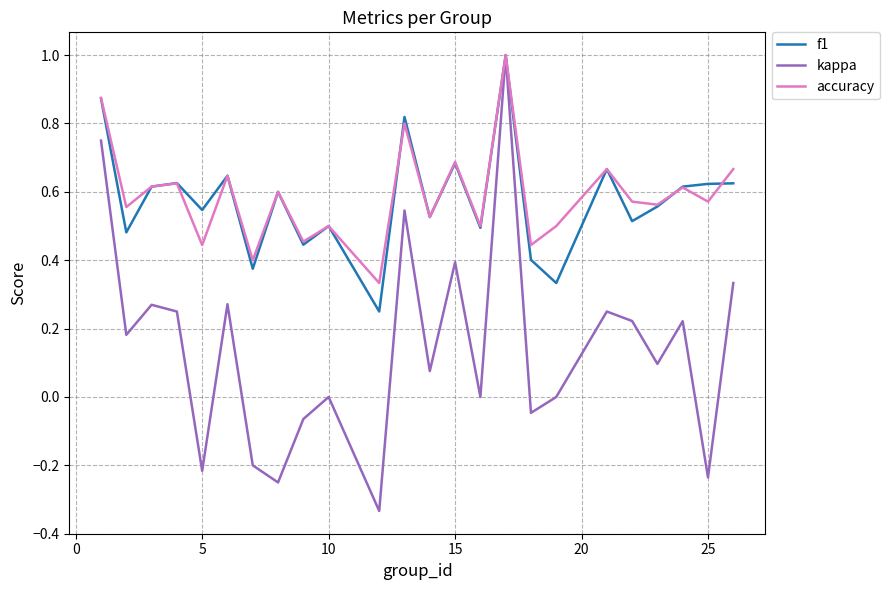

Which series has the widest spread of values?

kappa